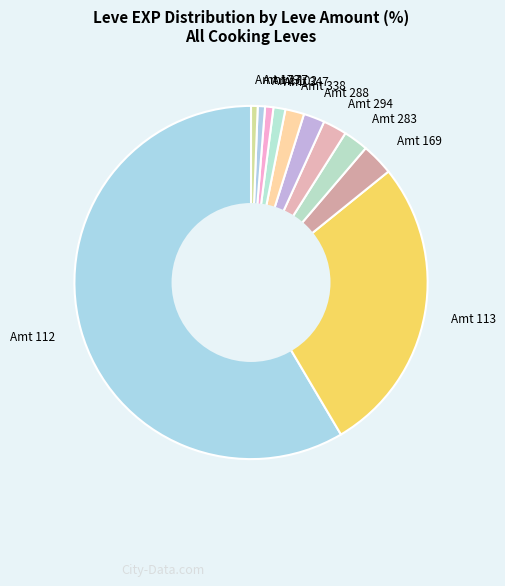

Combined, do Amt 113 and Amt 294 account for over 50%?

No